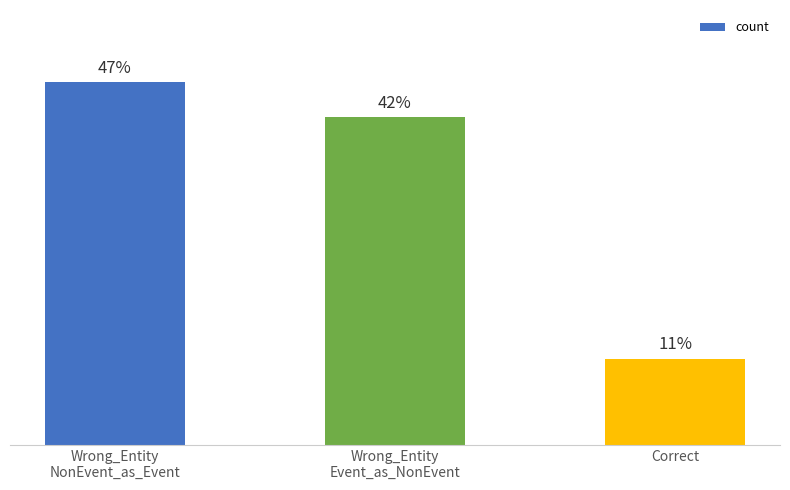

Does the chart contain any negative values?

No